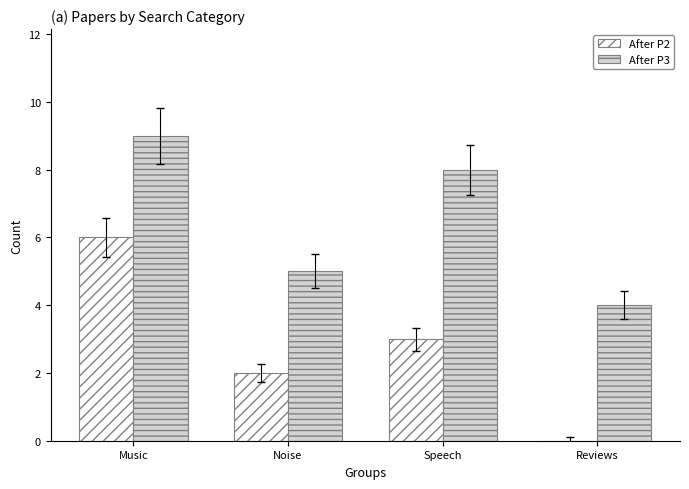

What is the maximum value shown in the chart?

9